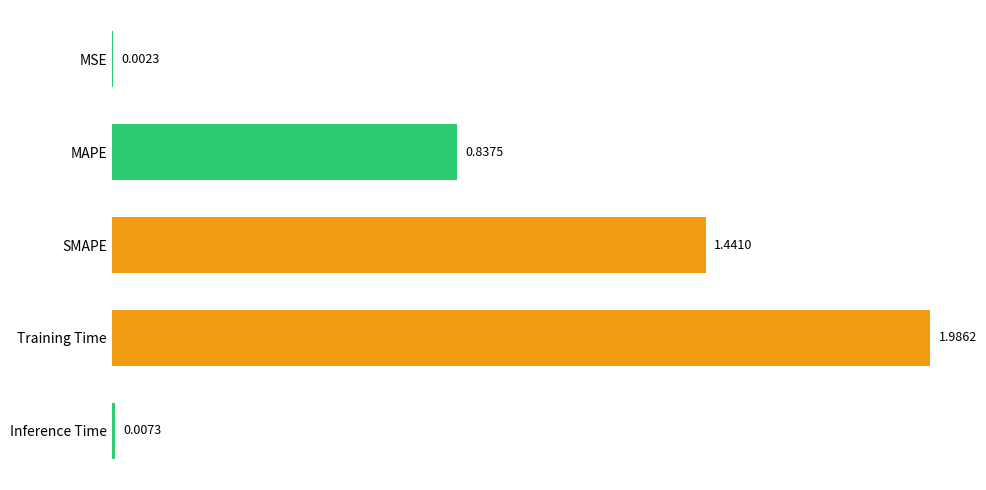

Are the bars horizontal?

Yes